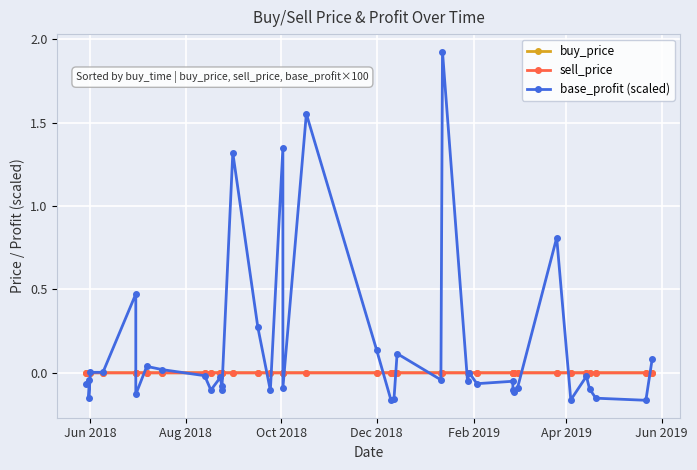

What is the difference between the maximum and minimum values in the base_profit (scaled) series?

2.1